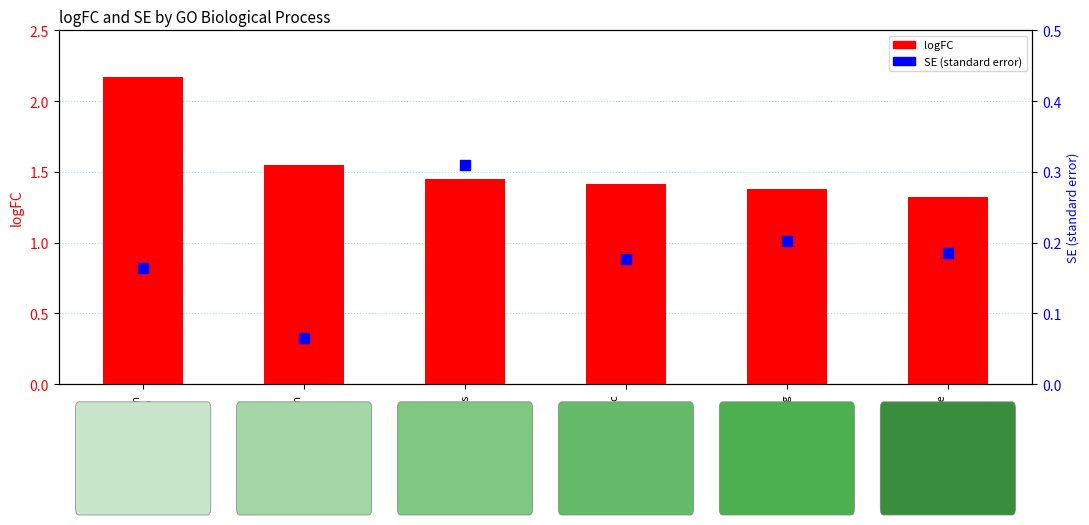

What are all the series names shown in the legend?

logFC, SE (standard error)